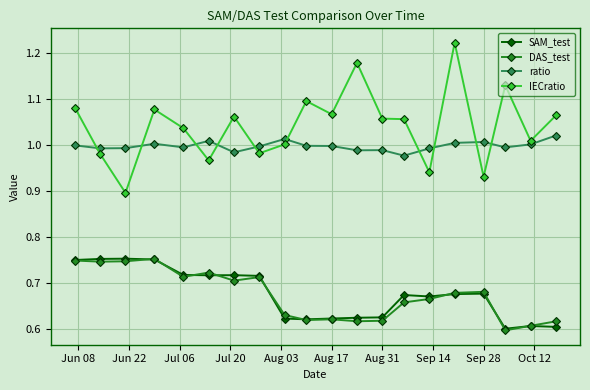

True or false: IECratio and DAS_test cross at least once.

False